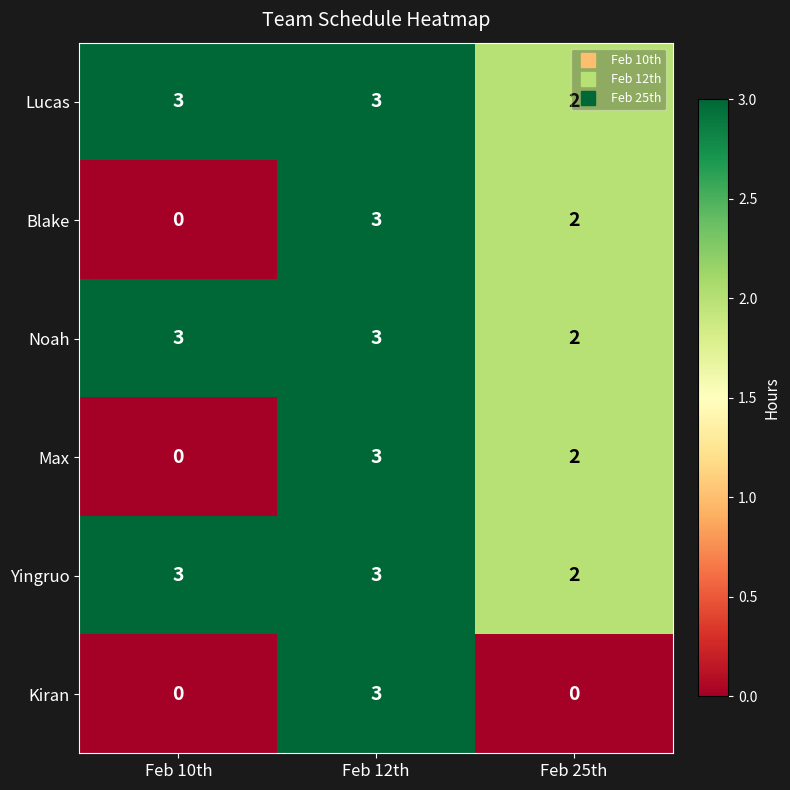

What is the highest value of the Kiran series?

3